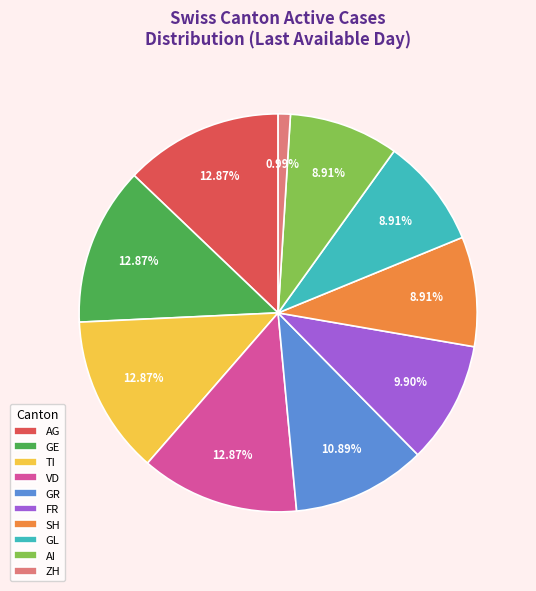

Approximately how many times larger is the value at AG compared to VD?

1.0